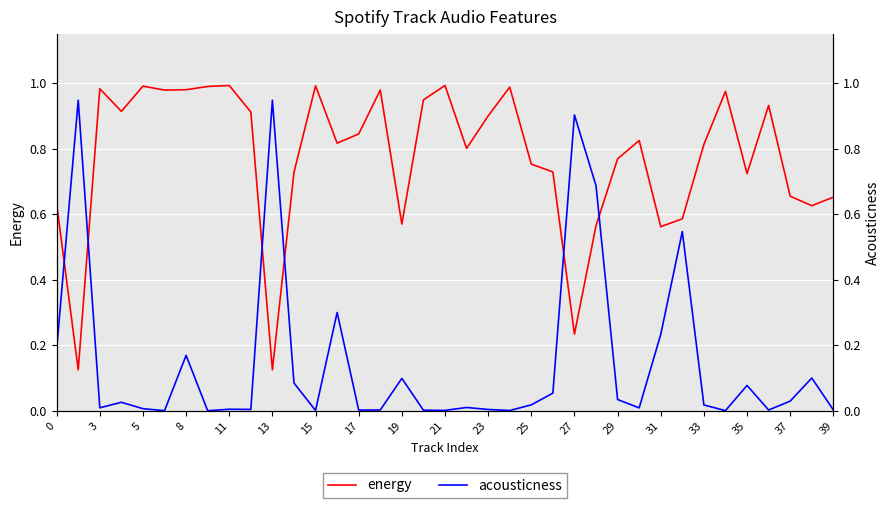

List the series in order of their overall mean, highest first.

energy, acousticness